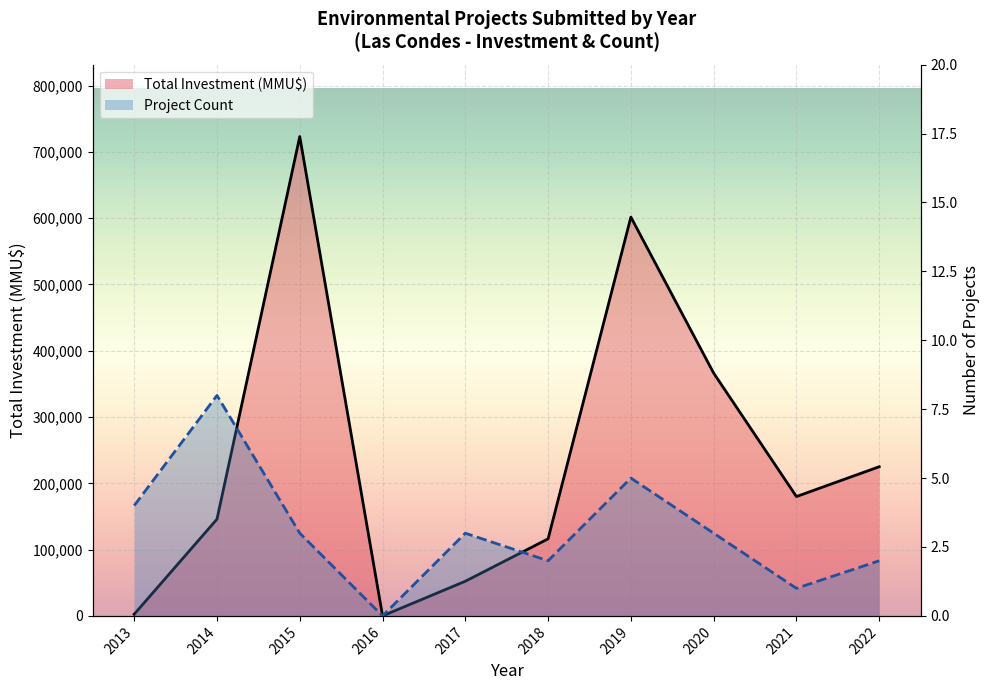

Which series has the largest range (max minus min)?

Total Investment (MMU$)